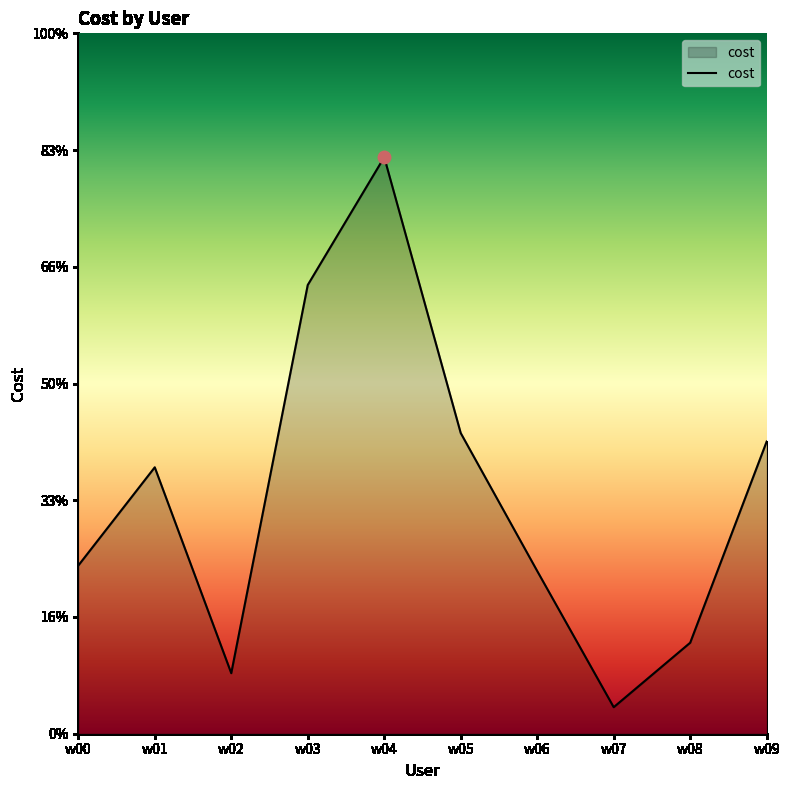

Is this an area chart (filled region under the line)?

Yes